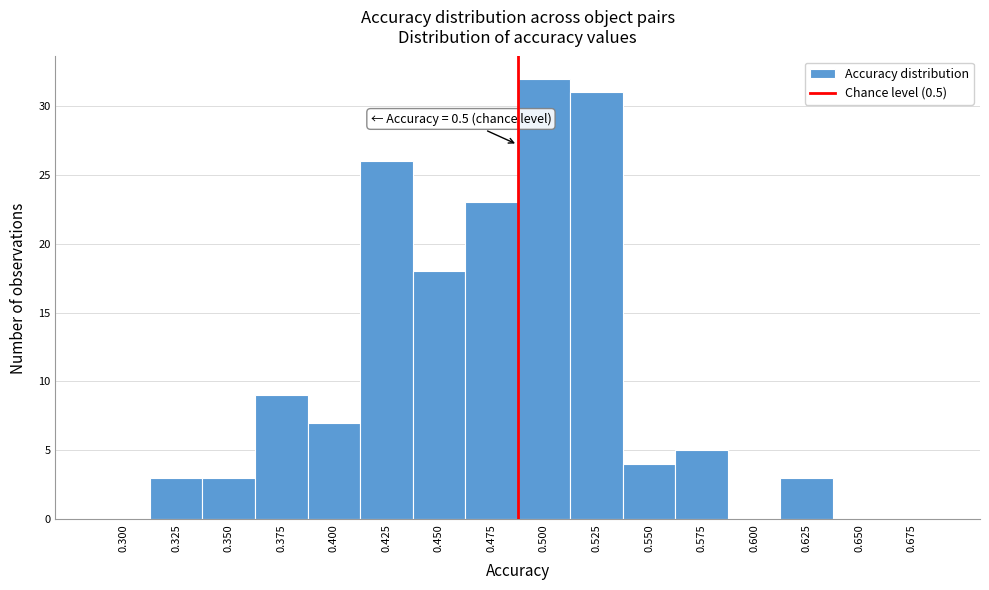

Reading left to right, list all the values displayed in this chart.

0.300=0	0.325=3	0.350=3	0.375=9	0.400=7	0.425=26	0.450=18	0.475=23	0.500=32	0.525=31	0.550=4	0.575=5	0.600=0	0.625=3	0.650=0	0.675=0